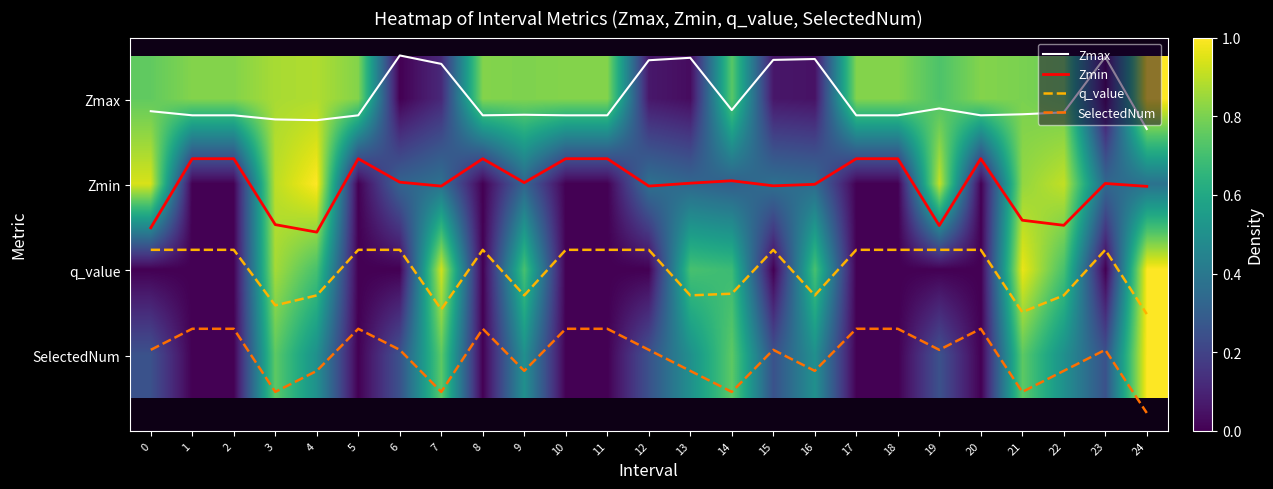

Rank the categories by q_value value from lowest to highest.

0, 1, 2, 5, 6, 8, 10, 11, 12, 15, 17, 18, 19, 20, 23, 14, 4, 9, 13, 16, 22, 3, 7, 21, 24